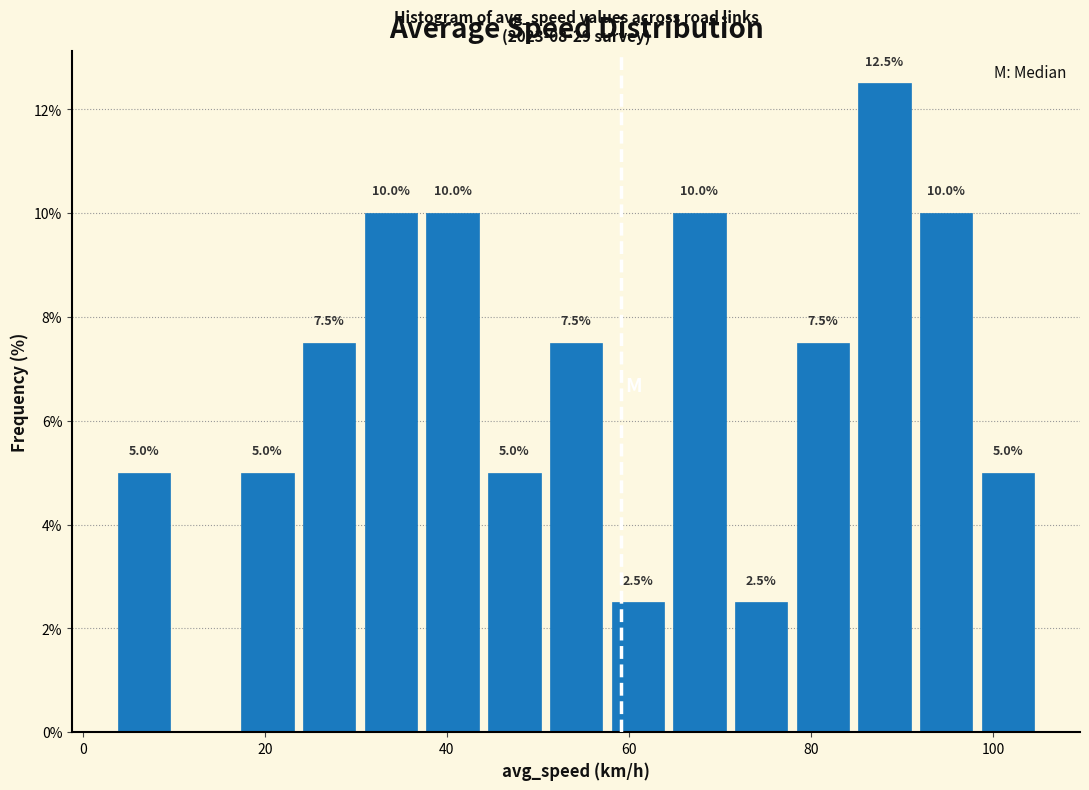

Read against the x-axis, roughly where is the centre of the tallest bar?

88